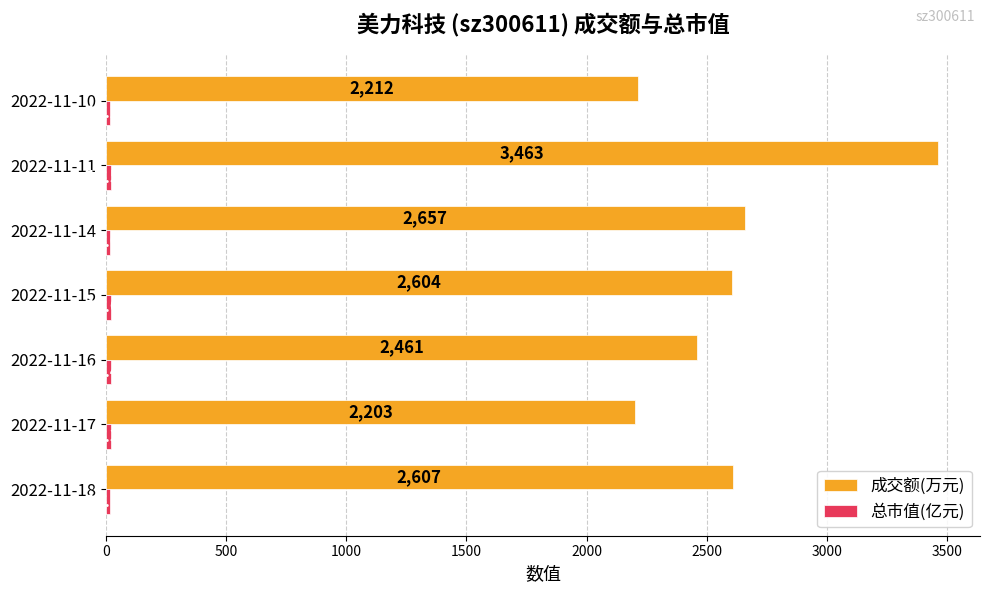

What is the difference between the 成交额(万元) values at 2022-11-15 and 2022-11-18?

3.0